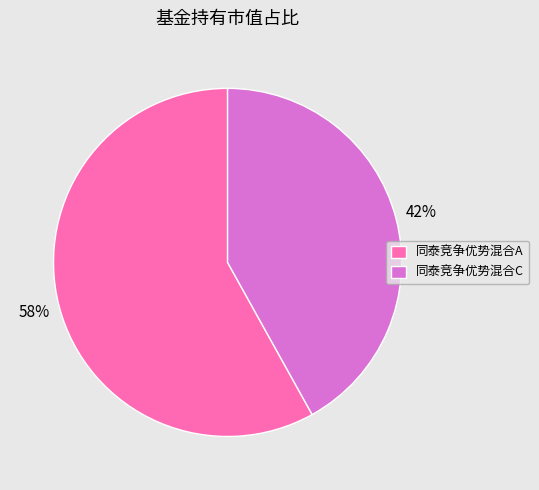

Which slice represents more than half of the pie?

同泰竞争优势混合A